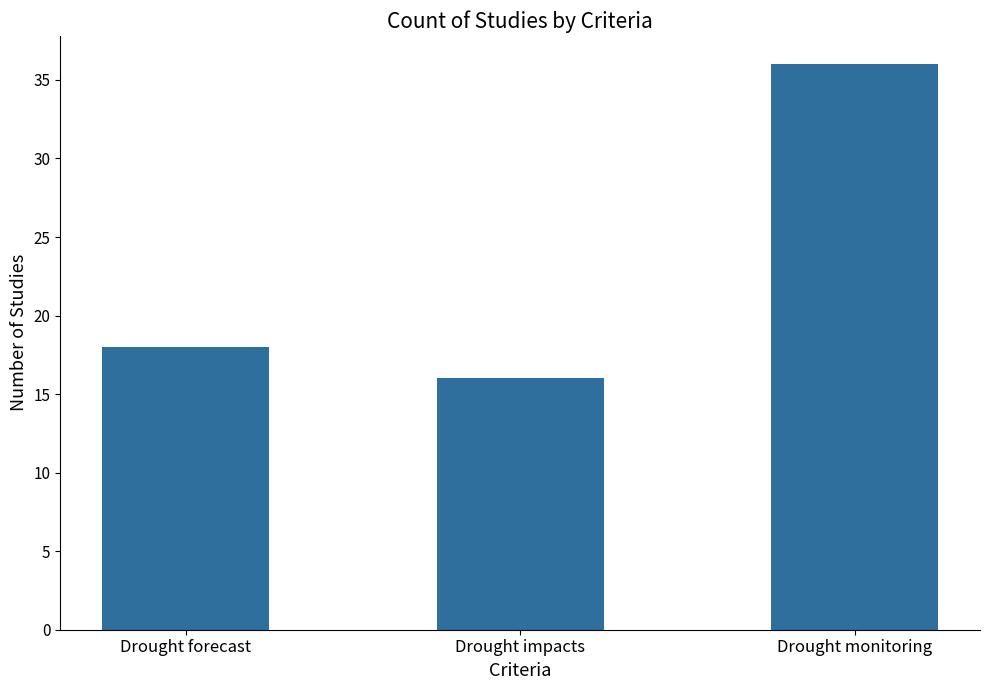

List the labels in order of value, largest first.

Drought monitoring, Drought forecast, Drought impacts